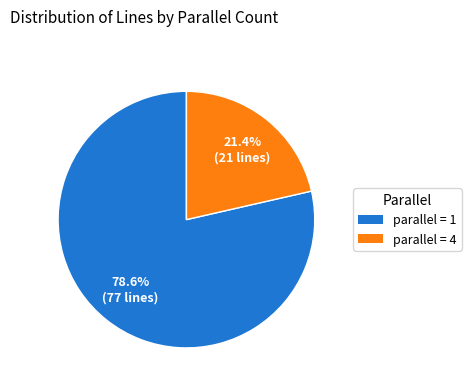

To the nearest percent, what is the difference between the largest and smallest slice percentages?

57%